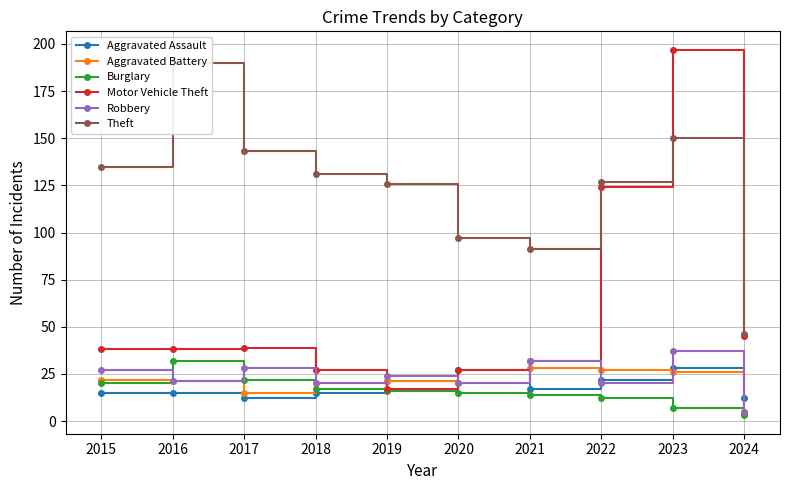

After their last crossing, which series has the higher values: Aggravated Assault or Aggravated Battery?

Aggravated Assault